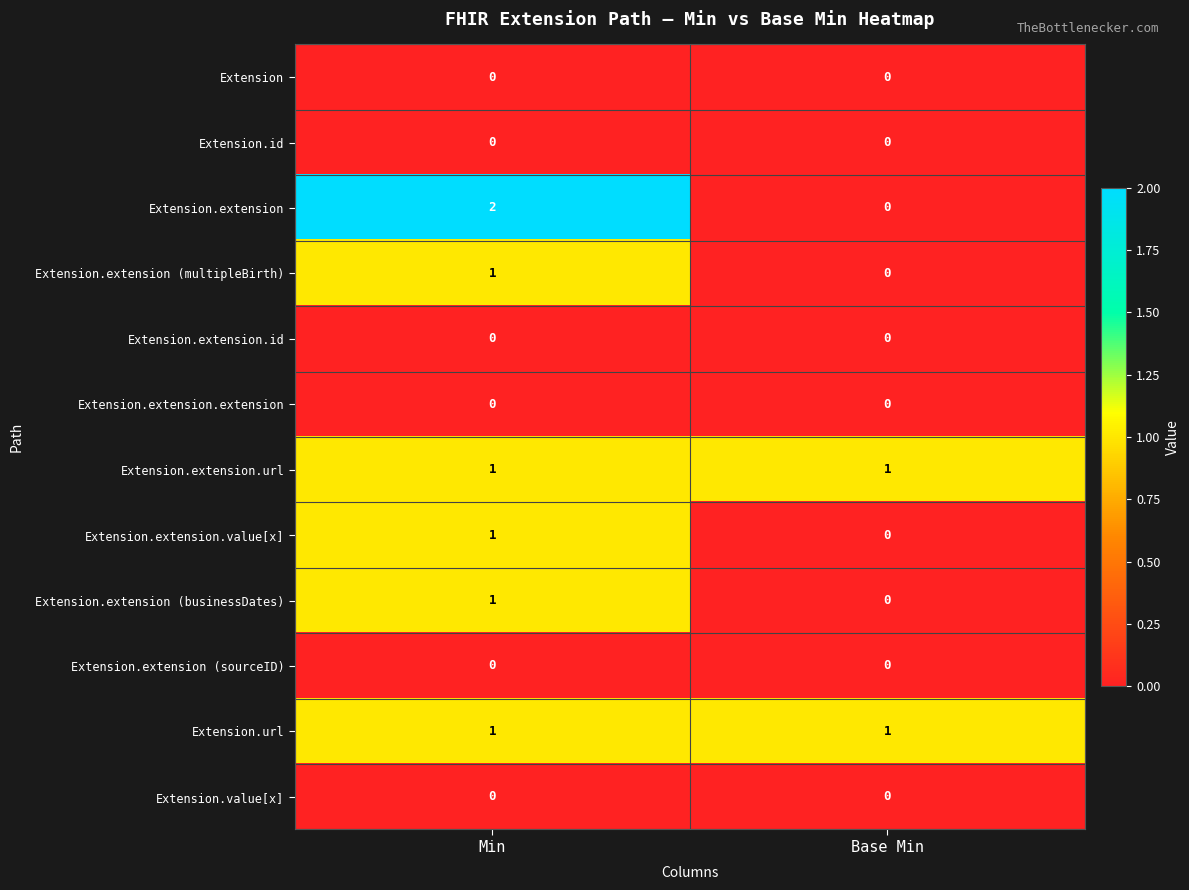

Which category has the highest value in the Extension.extension series?

Min